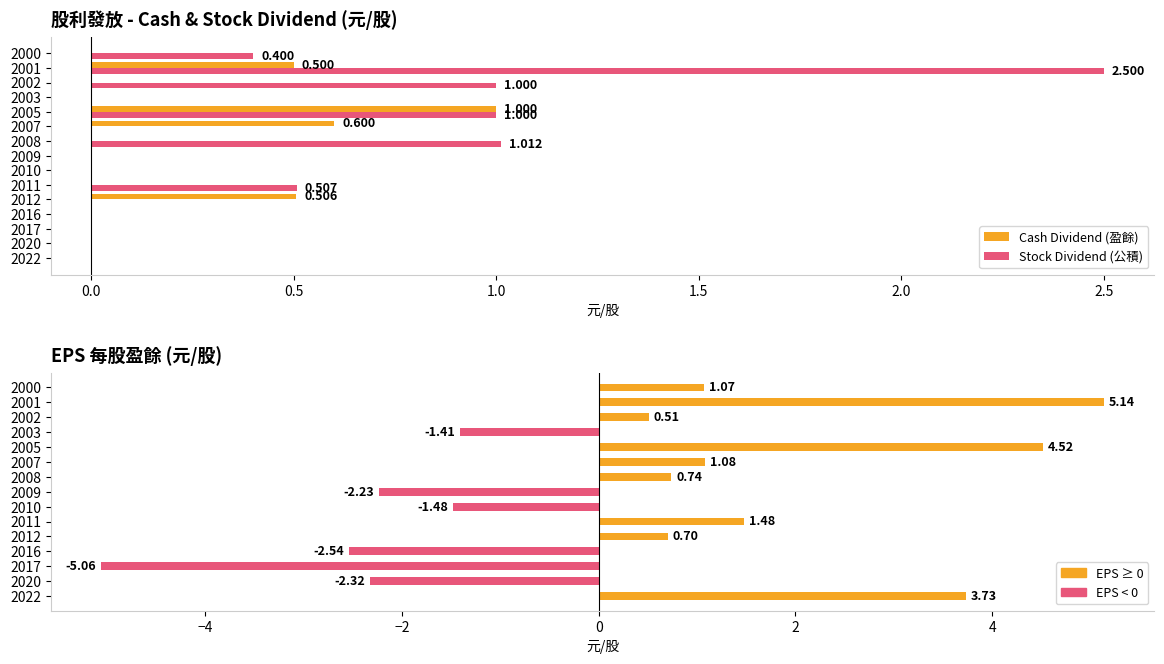

Is it true that Cash Dividend (盈餘) equals 0.4 at 2011?

False